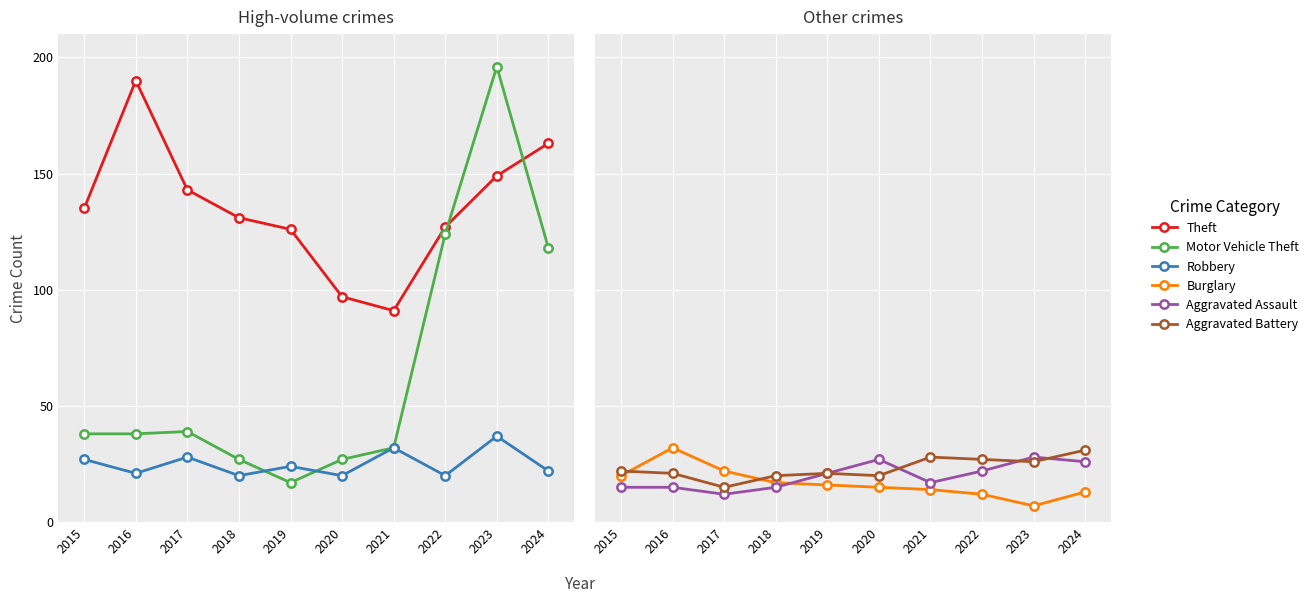

The value of Aggravated Battery at 2024 is 41. True or false?

False